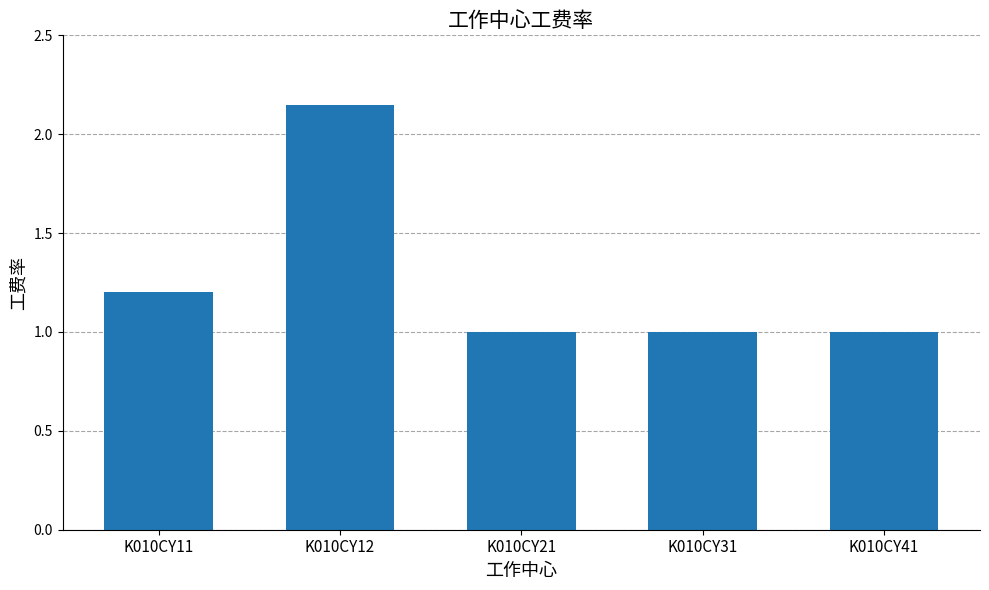

What is the value of the 3rd bar from the left?

1.0